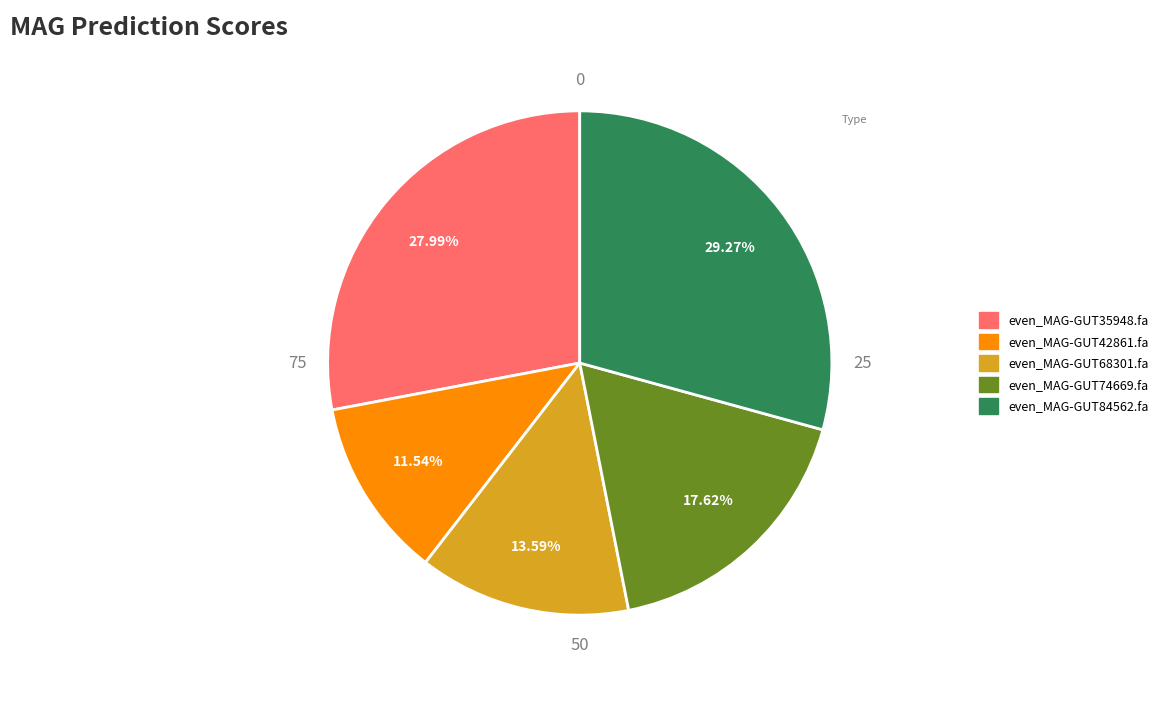

Combined, what portion of the pie is even_MAG-GUT35948.fa and even_MAG-GUT68301.fa?

41.6%